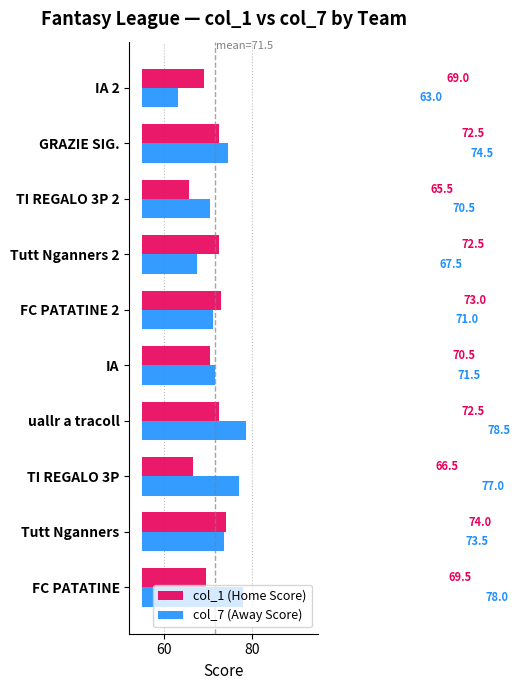

What are all the series names shown in the legend?

col_1 (Home Score), col_7 (Away Score)